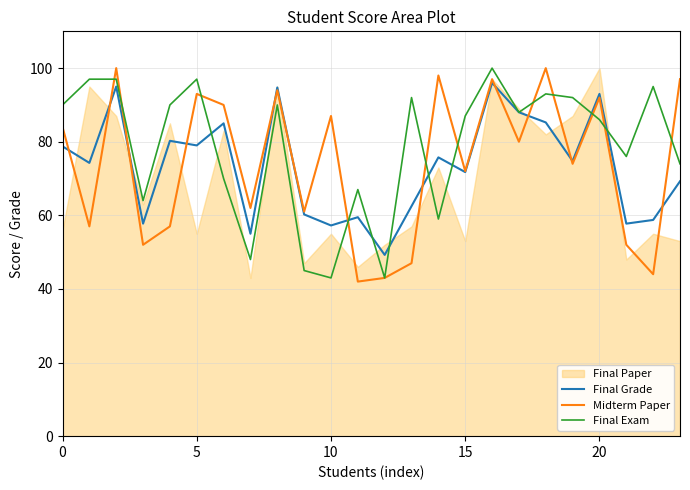

Between 18 and 7, which is larger?

18